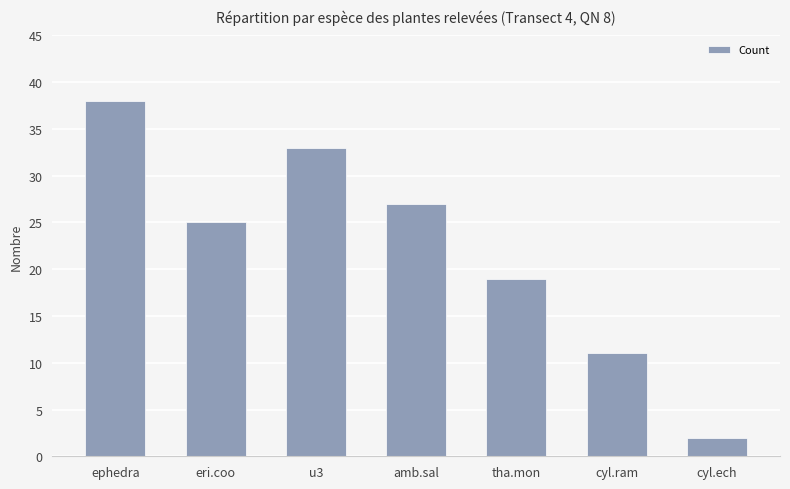

Does the chart contain any negative values?

No